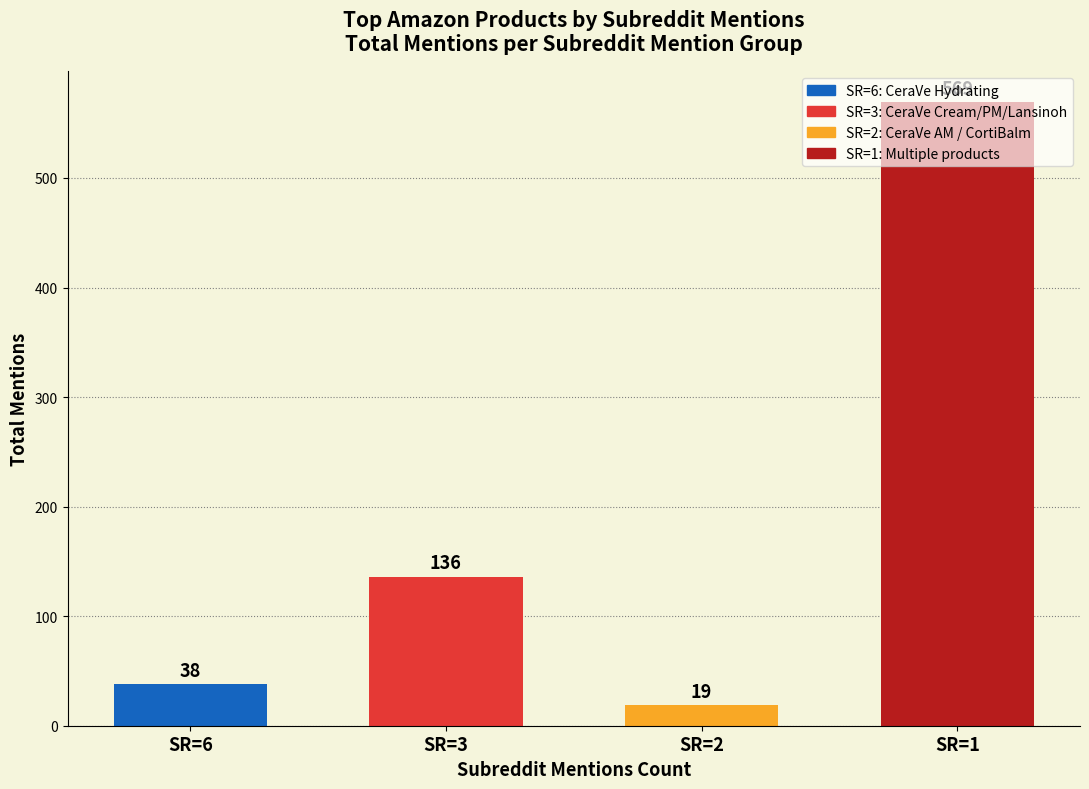

Rank the categories by value from lowest to highest.

SR=2, SR=6, SR=3, SR=1